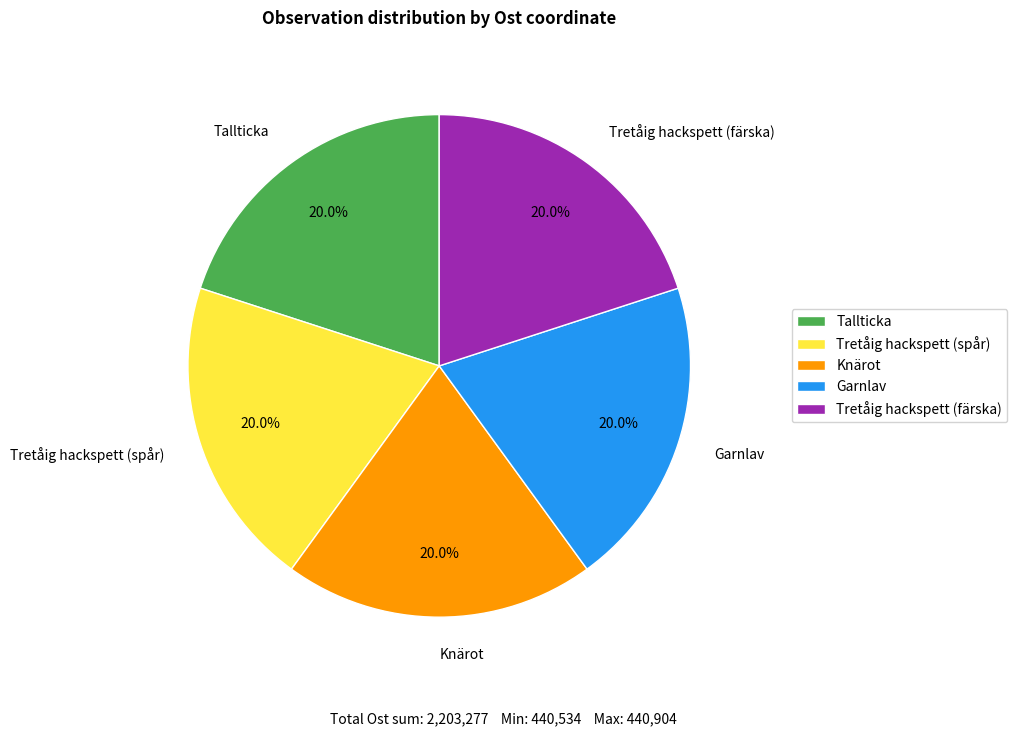

What is the ratio of the value at Knärot to the value at Tallticka?

1.0